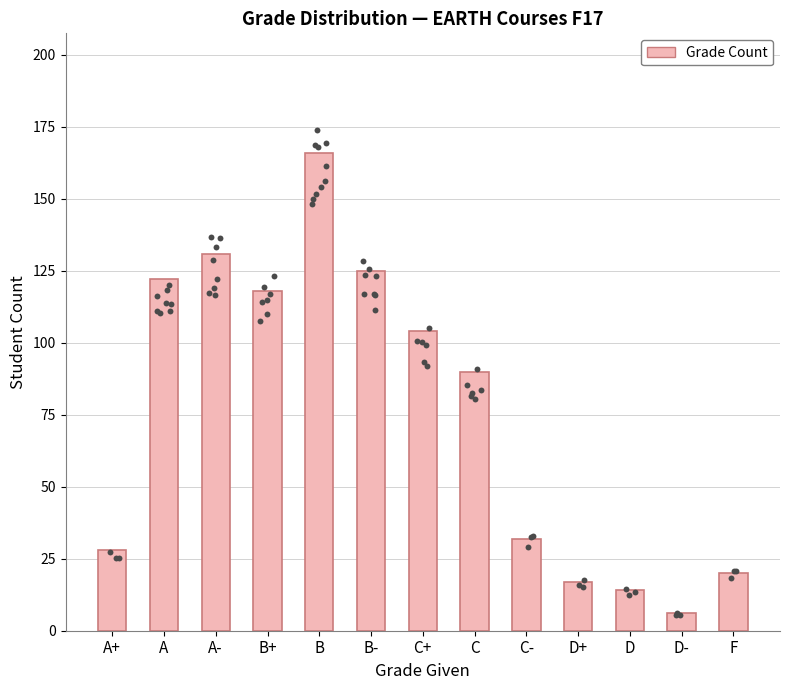

What is the change in value from B+ to D?

-104